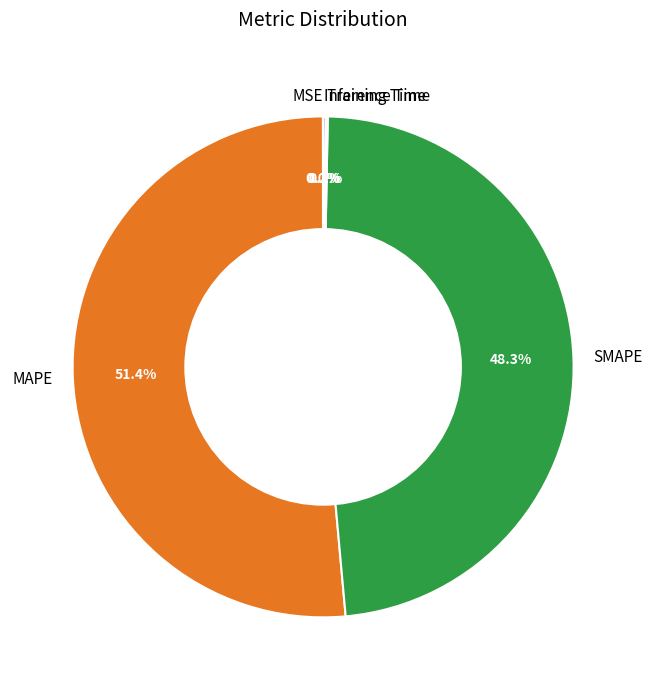

Which category accounts for the majority?

MAPE